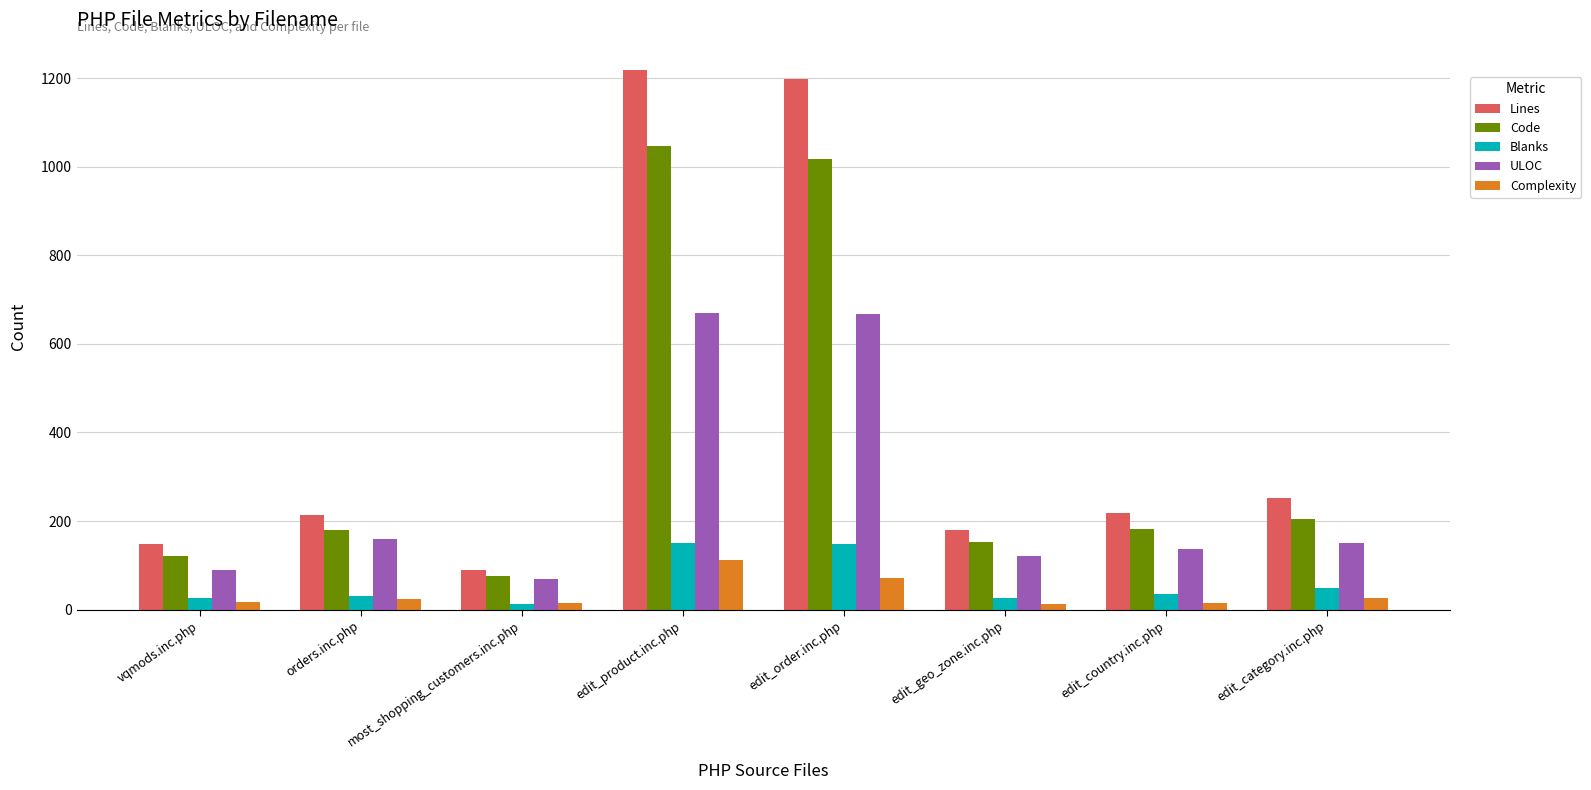

At which label does Blanks reach its minimum?

most_shopping_customers.inc.php